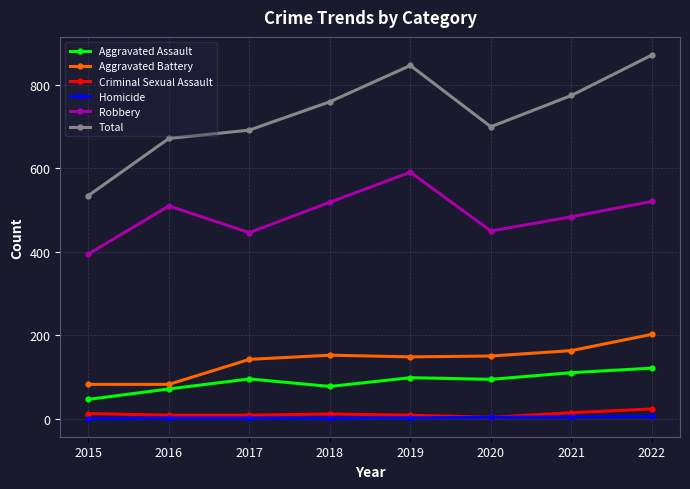

Which category has the lowest value in the Aggravated Assault series?

2015